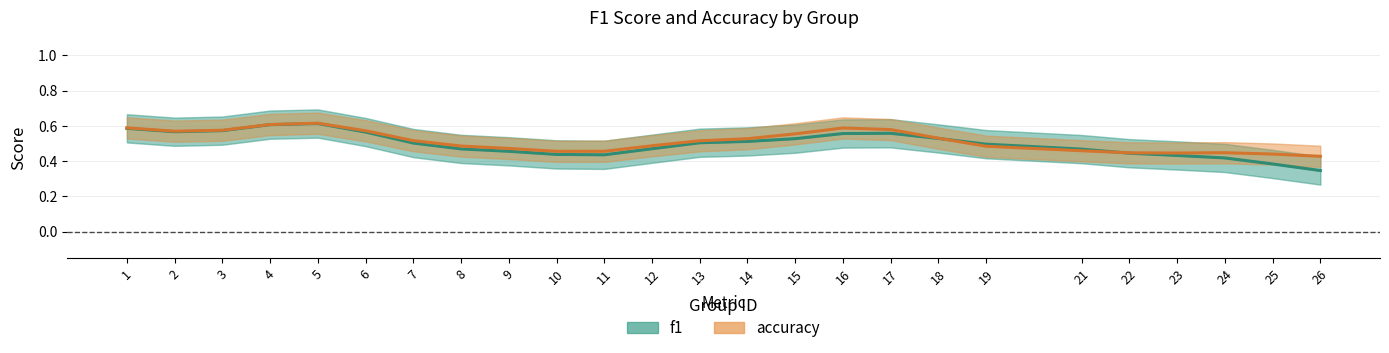

How many interior local valleys does the f1 series have?

2